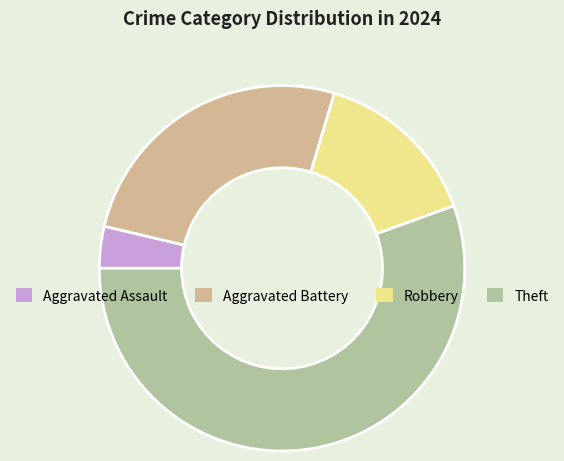

Is it true that Aggravated Assault is 4% of the pie?

True